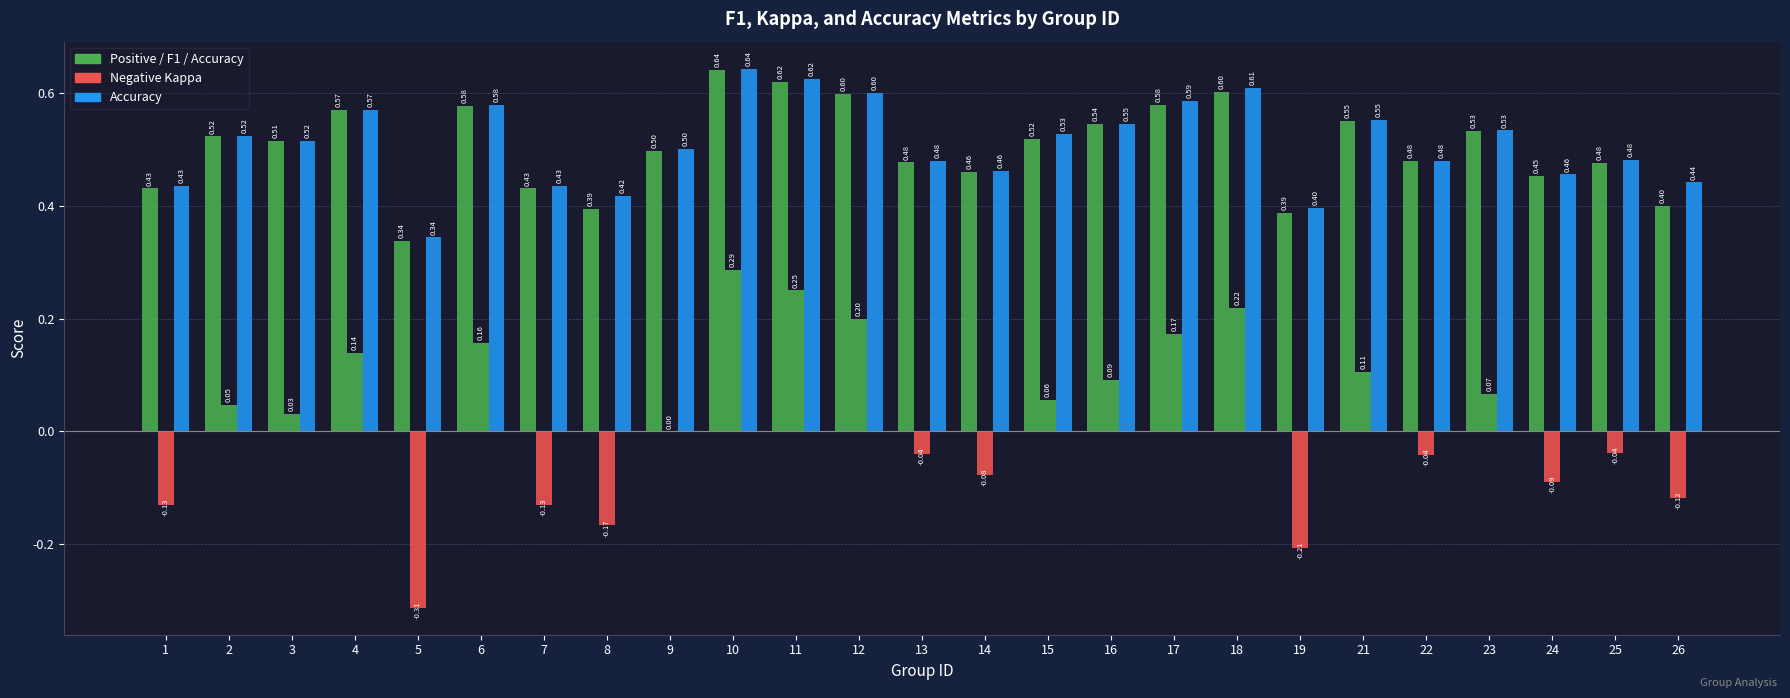

The value of kappa at 7 is 0.1. True or false?

False